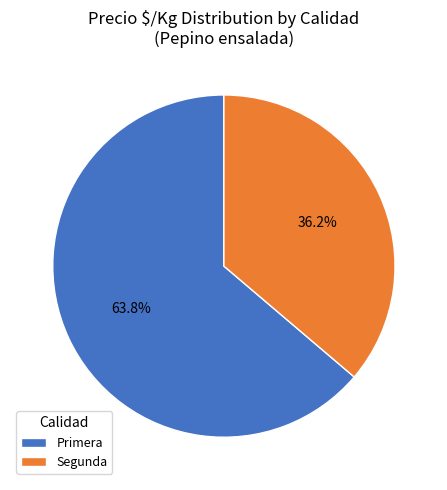

Rank the categories by value from lowest to highest.

Segunda, Primera